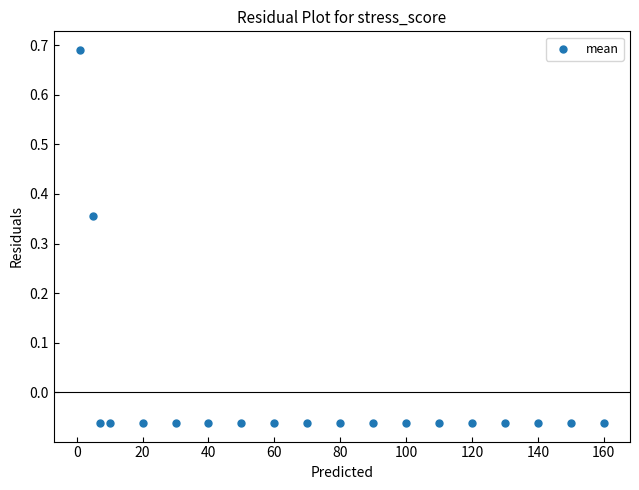

What is the range of X values (max minus min)?

159.0